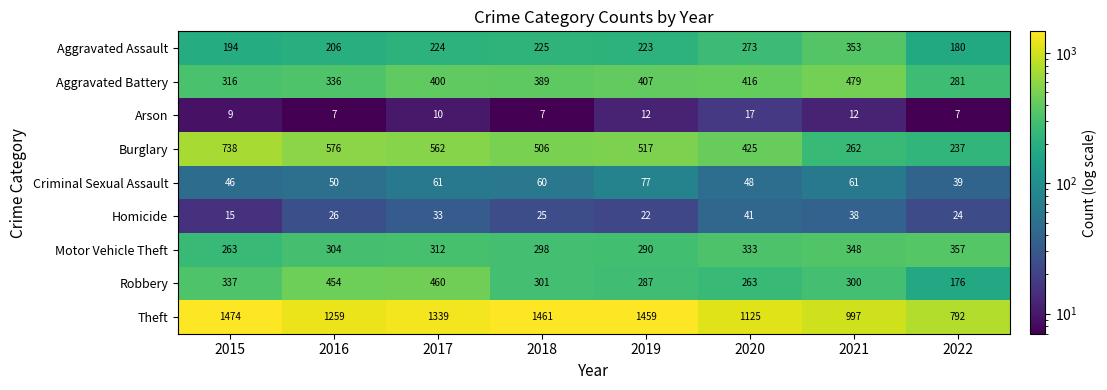

What is the total value across all series at 2018?

3272